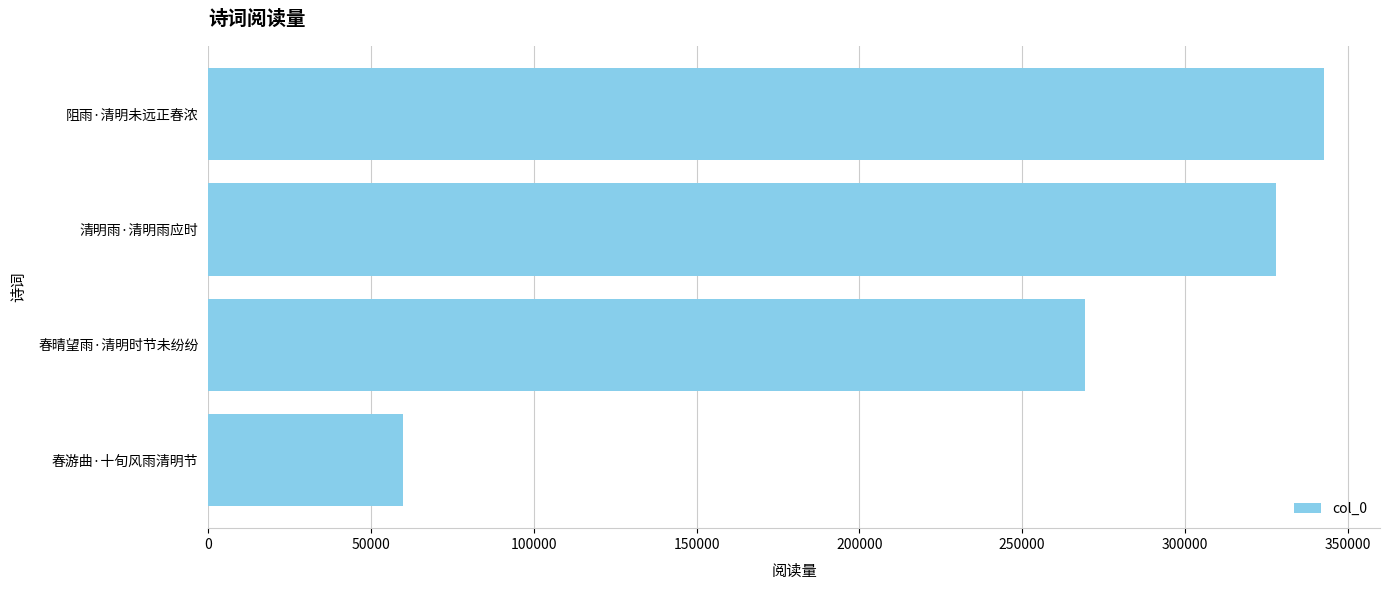

The chart shows a value of 24846 at 春游曲·十旬风雨清明节. True or false?

False